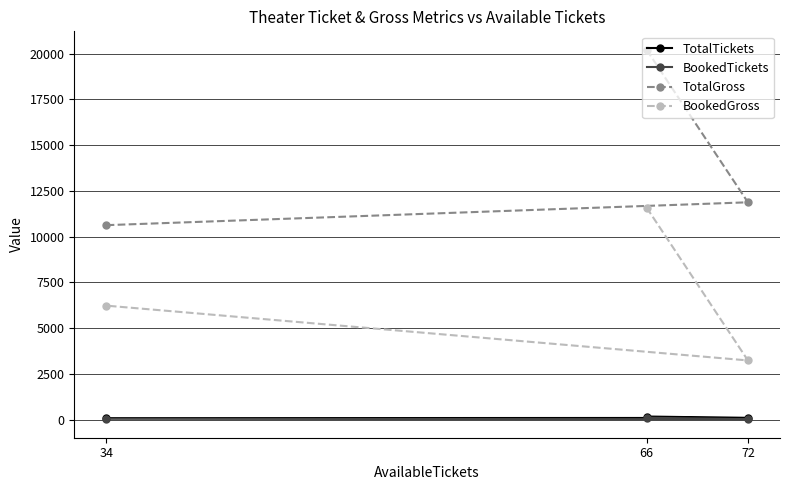

What is the total value across all series at 34?

17006.9